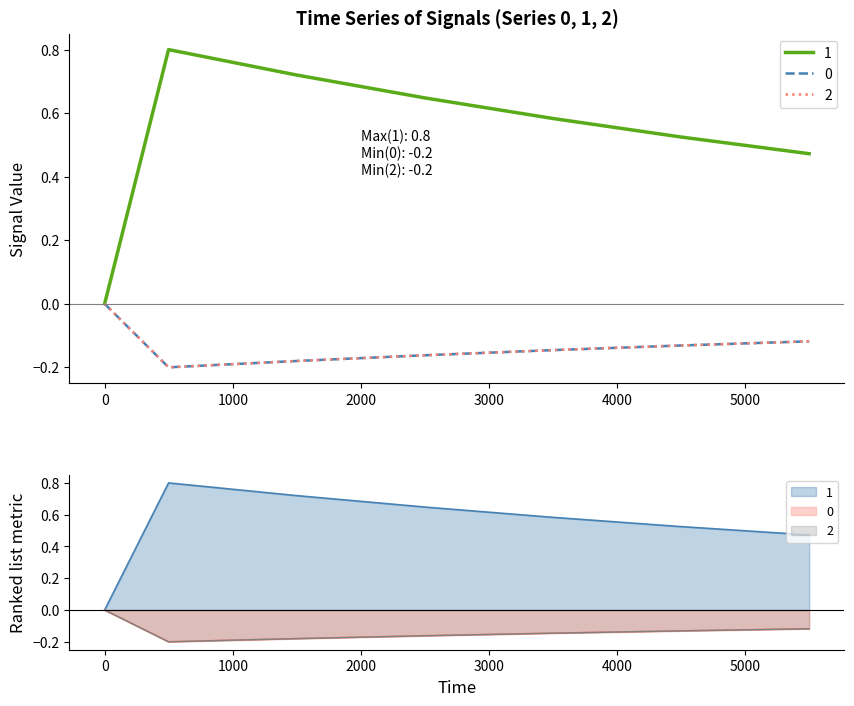

True or false: 2 and 1 cross at least once.

False